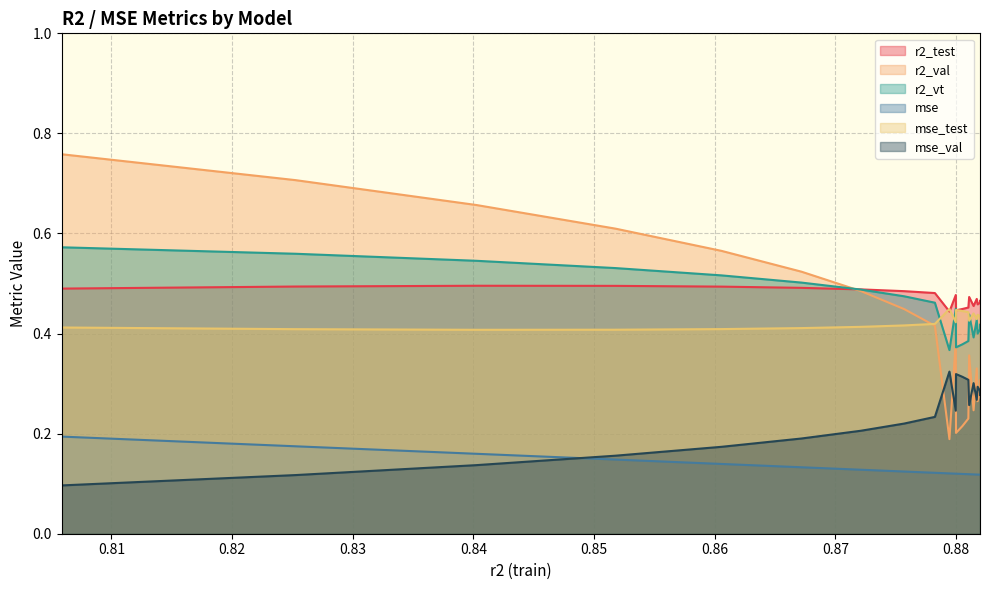

At how many categories does at least one series exceed 0?

20